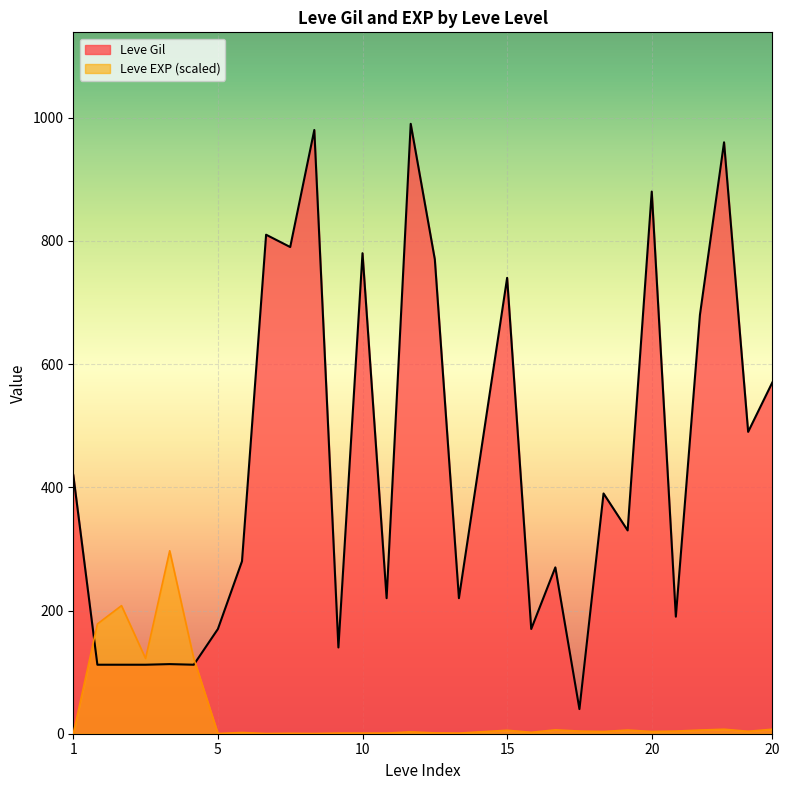

Is it true that Leve EXP equals 62.9 at 1?

False